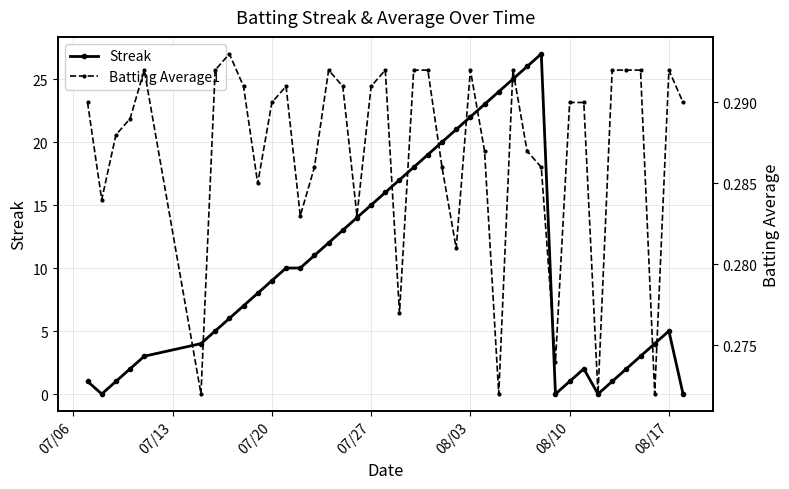

What is the average value of the Streak series?

10